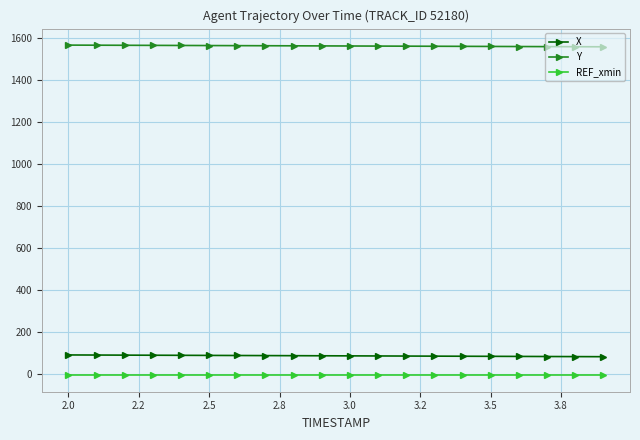

Rank the series by their maximum value, from lowest to highest.

REF_xmin, X, Y